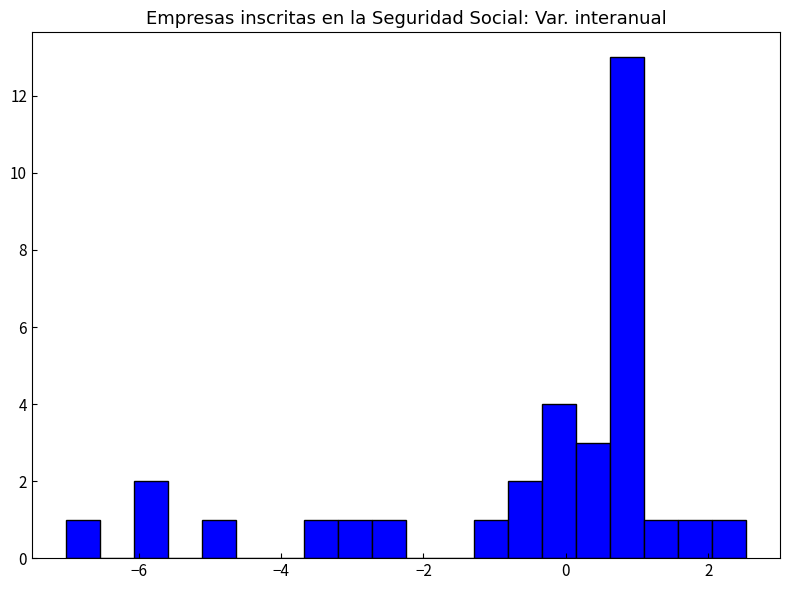

Around what value on the x-axis is the tallest bar? Give the approximate position of its centre, as read against the axis.

0.8